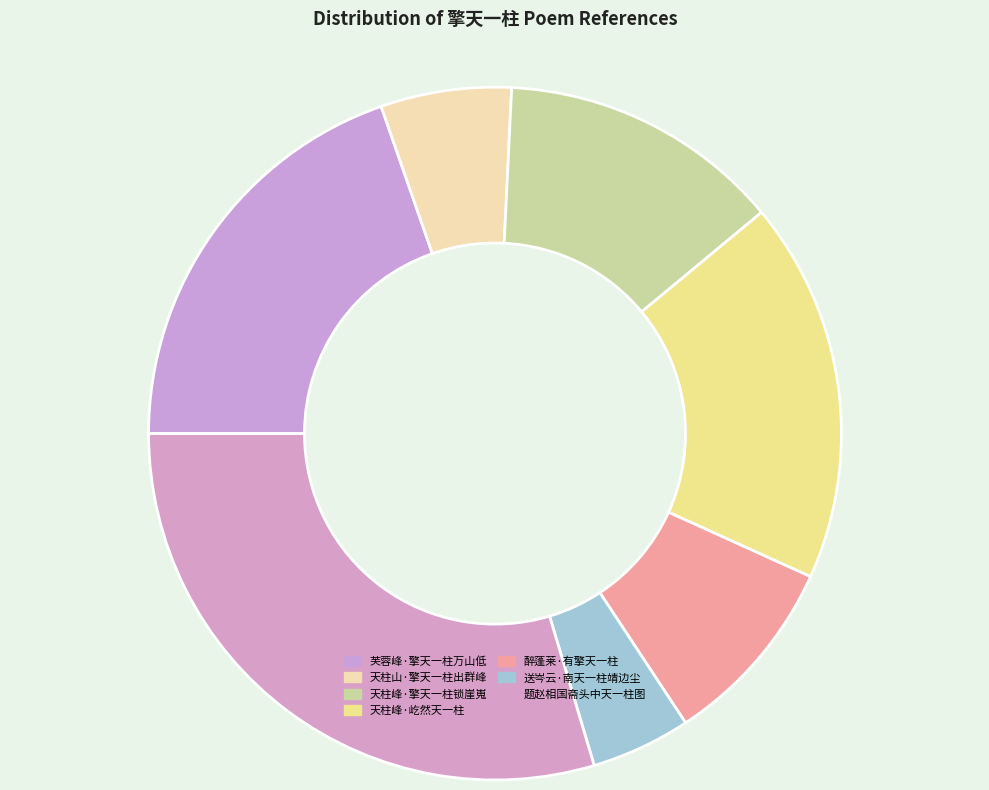

Between 天柱峰·屹然天一柱 and 芙蓉峰·擎天一柱万山低, which is larger?

芙蓉峰·擎天一柱万山低